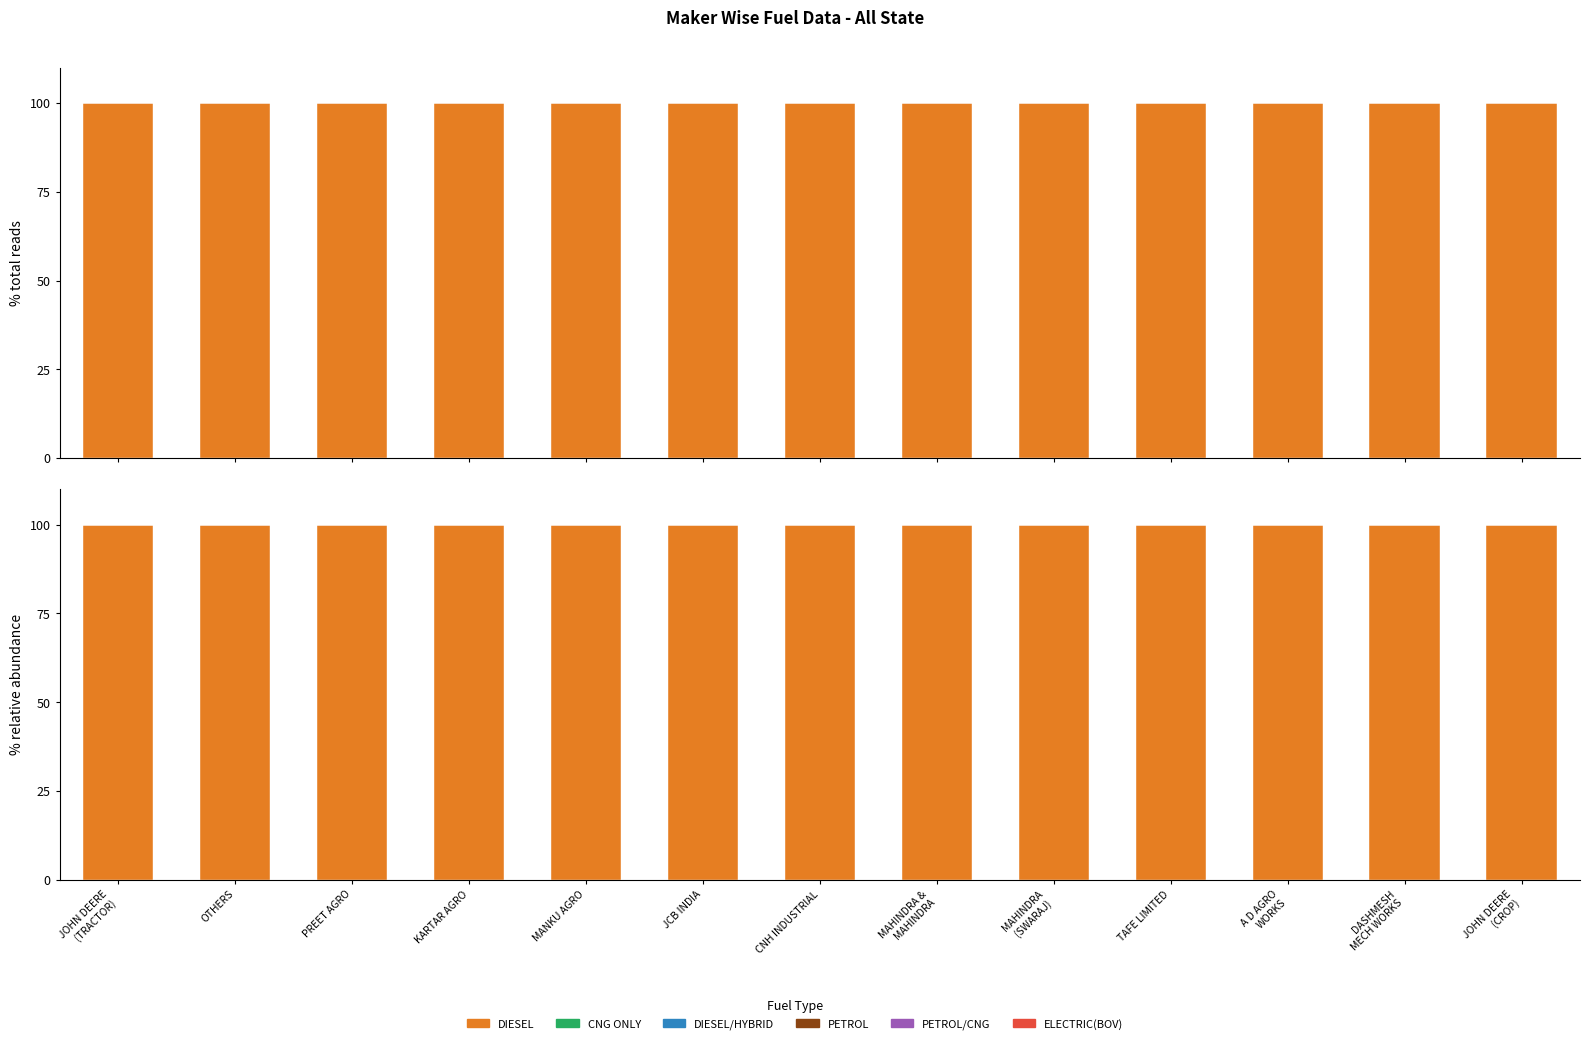

What is the total value across all series at CNH INDUSTRIAL?

100